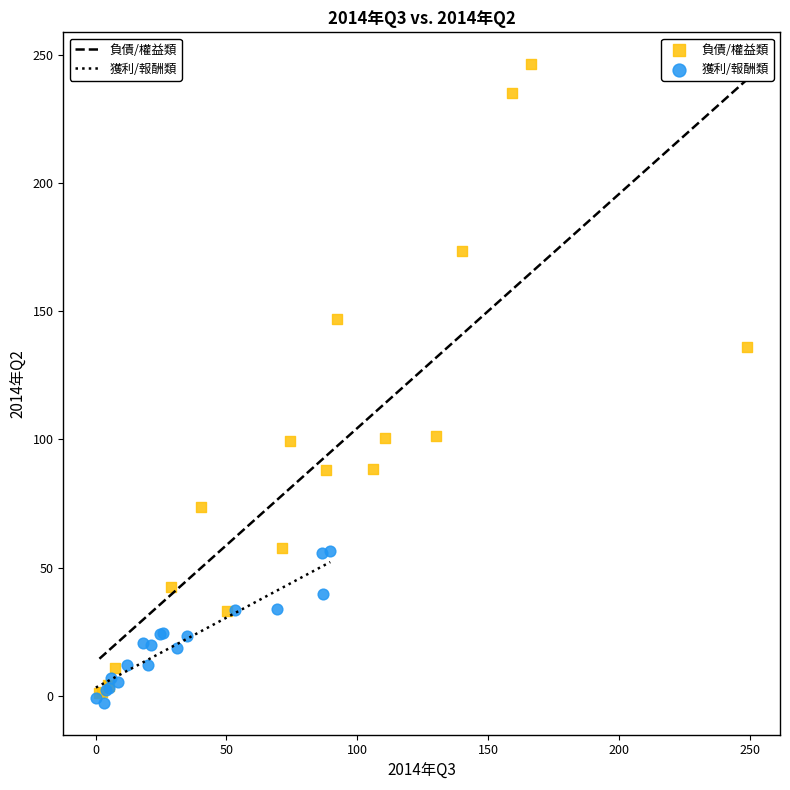

Which series has the largest Y range (max minus min)?

負債/權益類